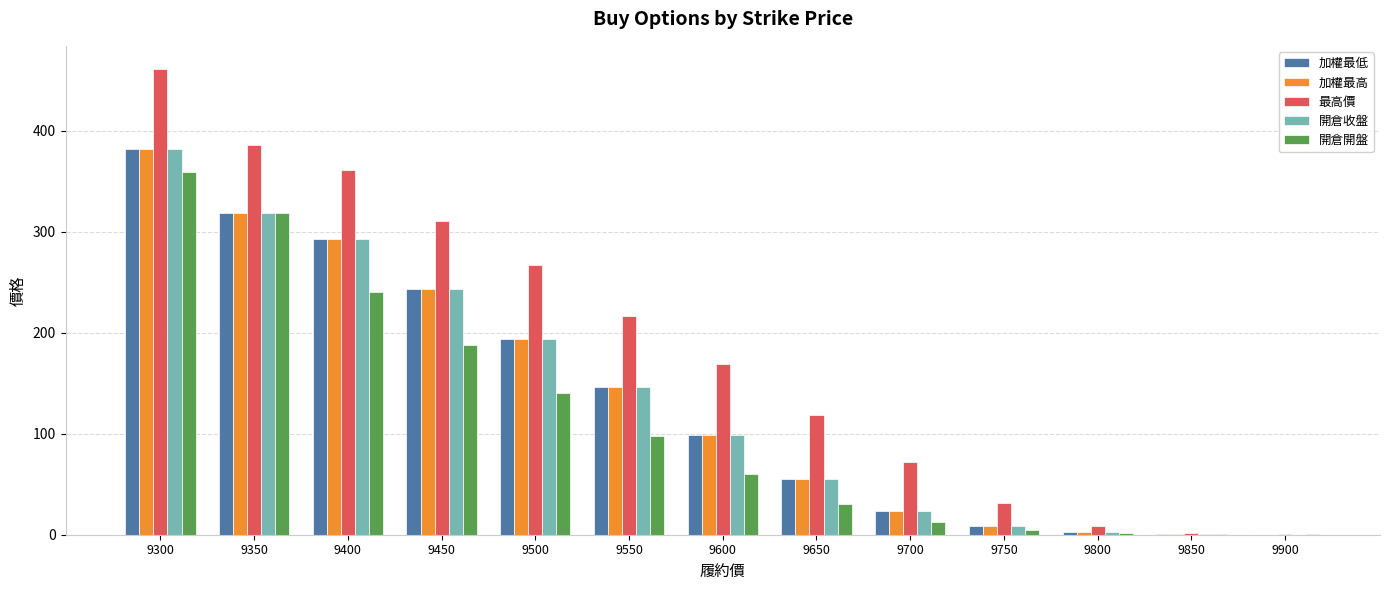

What is the sum of the 最高價 values at 9450 and 9650?

430.0